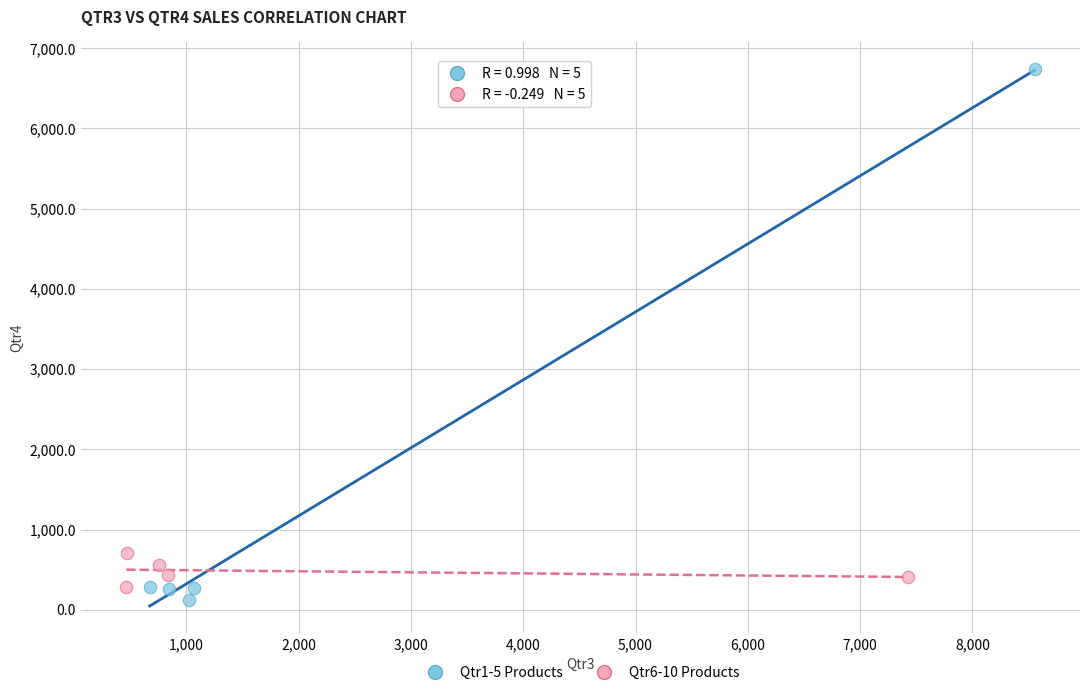

Which series has the largest Y range (max minus min)?

Qtr1-5 Products